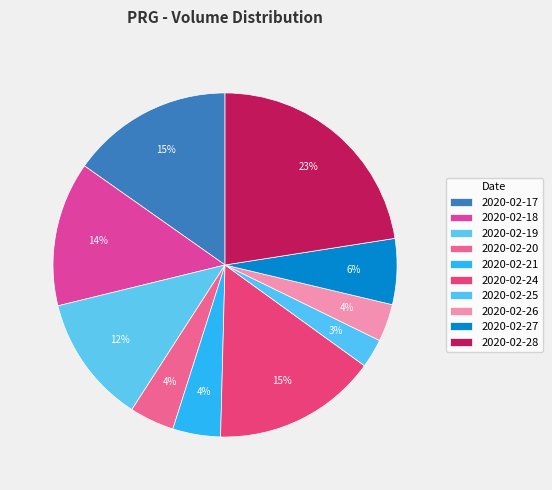

Between 2020-02-20 and 2020-02-24, which is larger?

2020-02-24